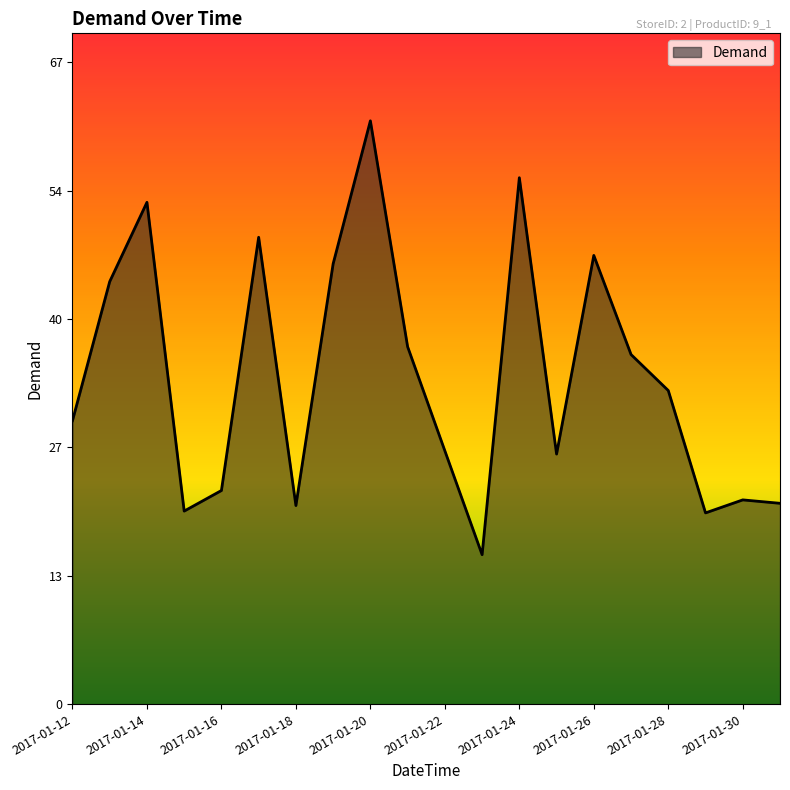

What is the greatest value displayed?

60.9